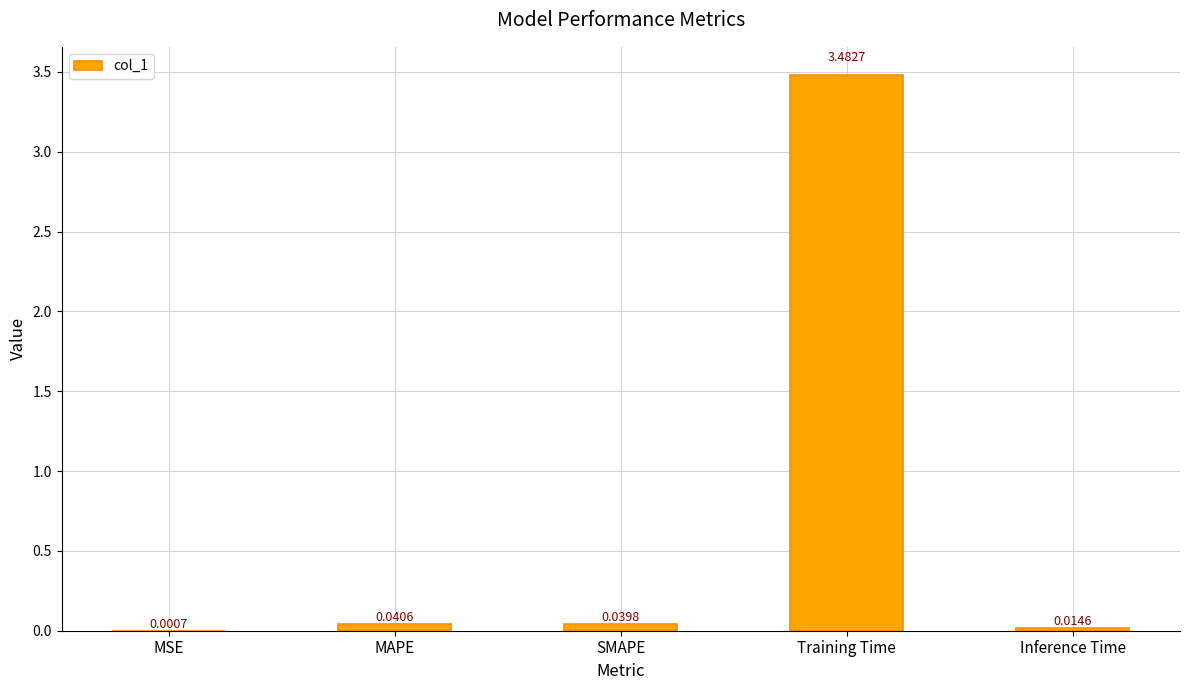

Between SMAPE and Inference Time, which is larger?

SMAPE